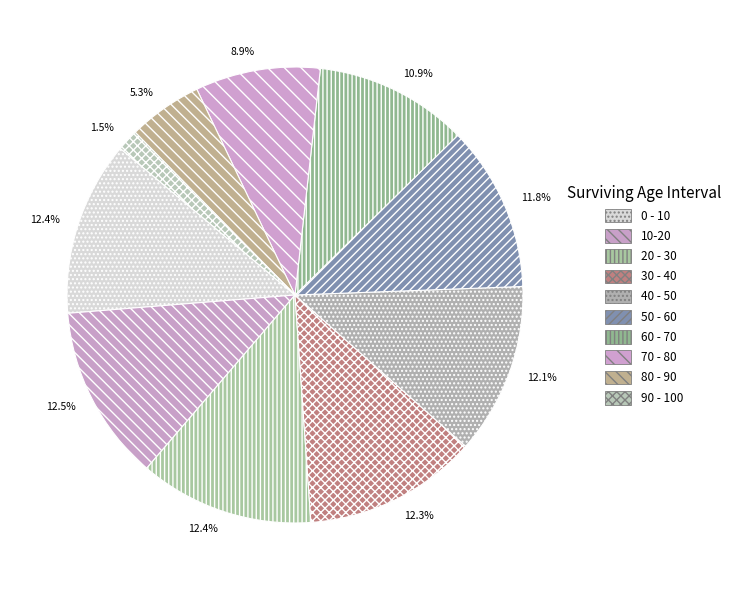

Which category has the smallest portion of the pie?

90 - 100